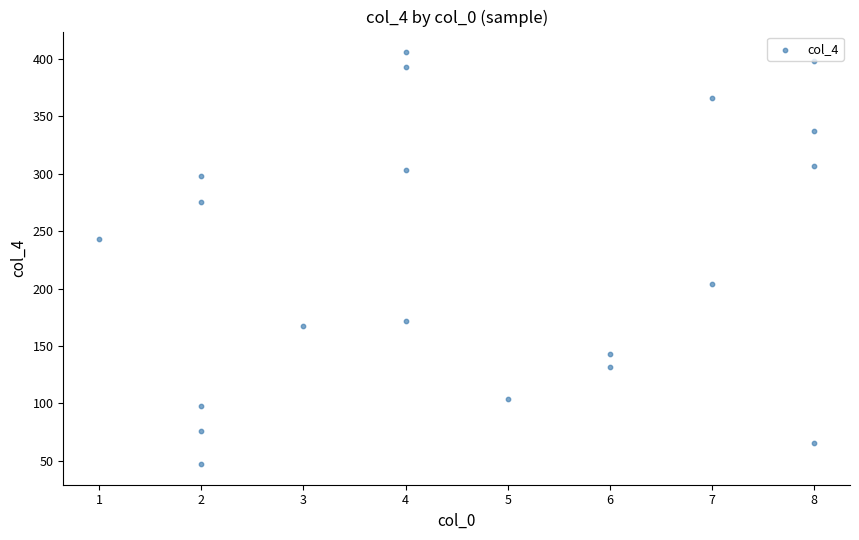

What is the range of Y values (max minus min)?

359